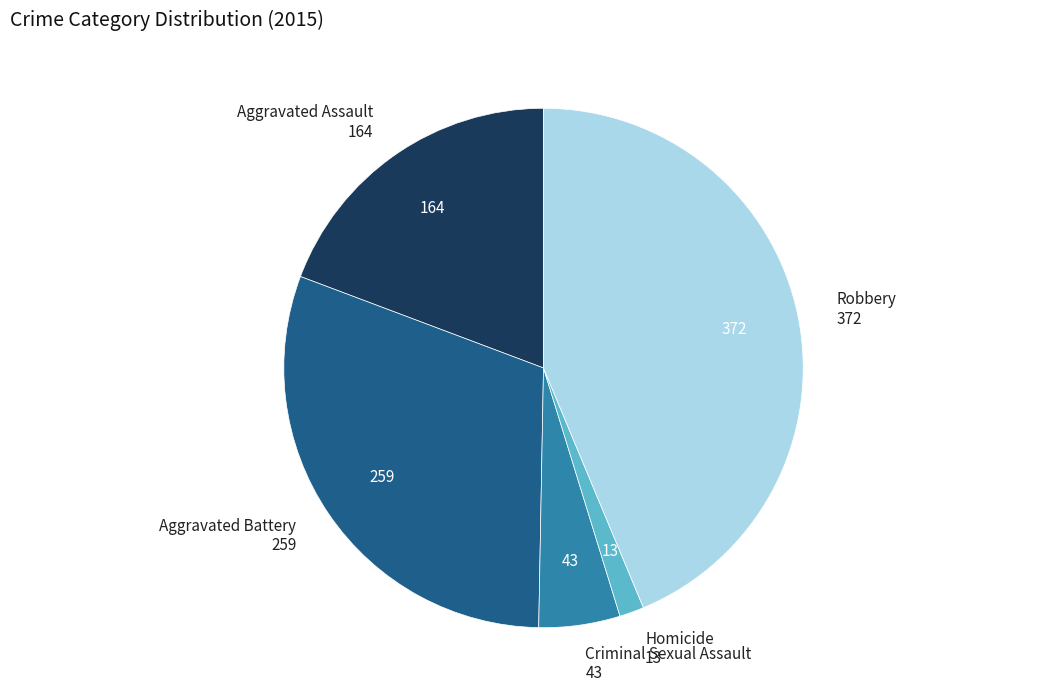

Is there a majority slice in this chart?

No